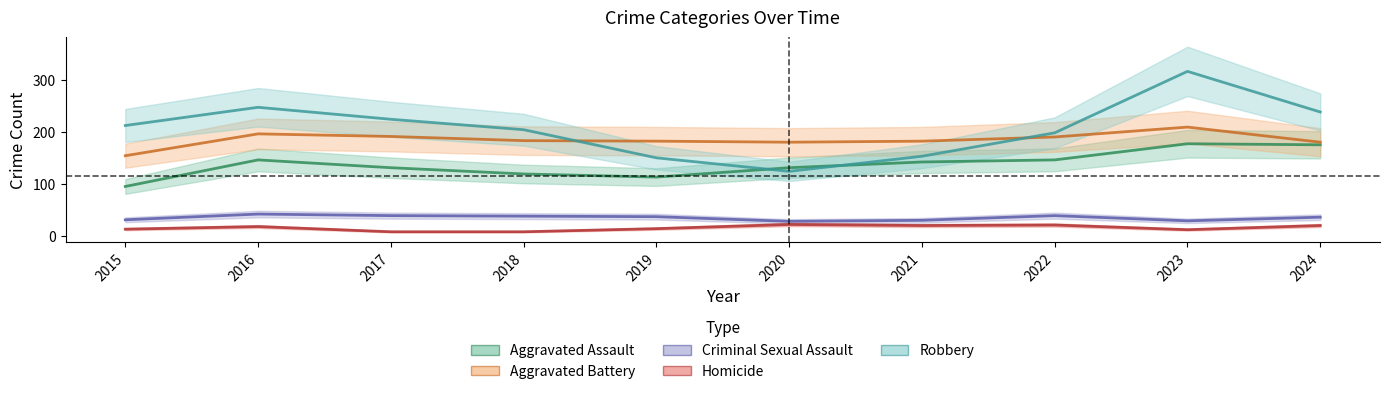

Reading right to left, extract all data points from this chart.

Aggravated Assault: 175	177	146	142	131	113	119	131	146	95
Aggravated Battery: 180	209	190	182	180	182	183	191	196	154
Criminal Sexual Assault: 36	29	39	30	28	37	38	39	42	31
Homicide: 20	12	21	20	22	14	8	8	18	13
Robbery: 238	316	198	153	124	150	204	224	247	212